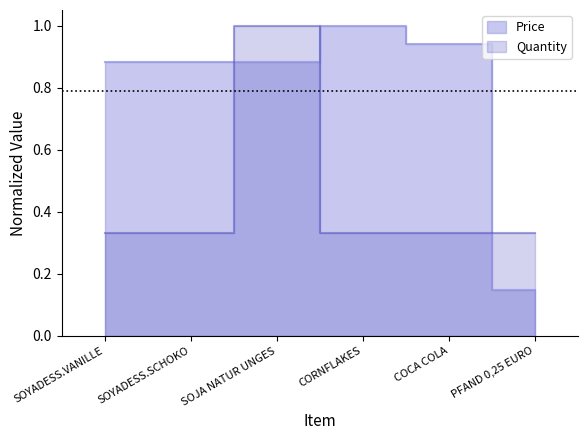

Rank the series by their maximum value, from lowest to highest.

Price, Quantity